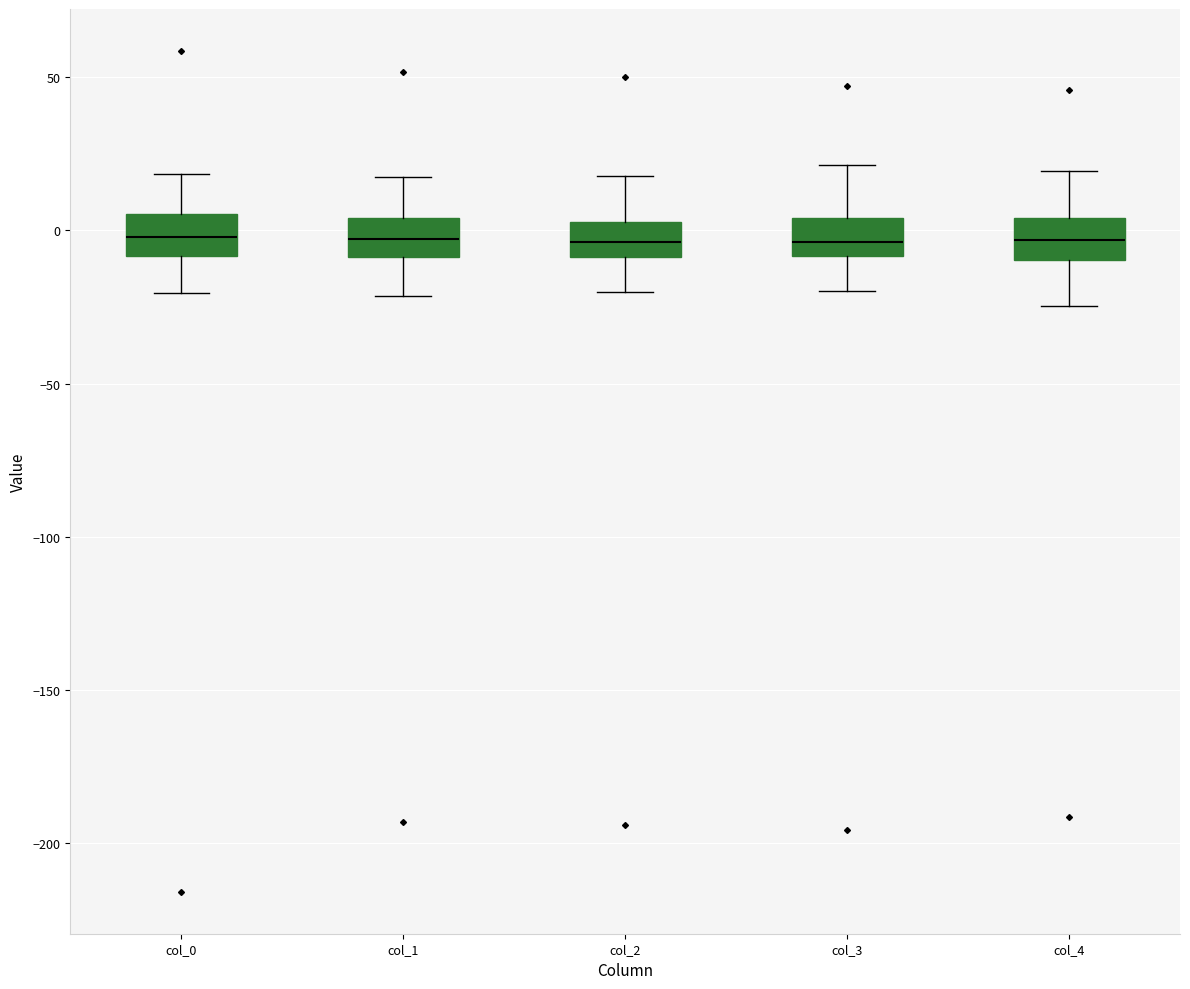

Reading left to right, transcribe this box plot: for each box, give where its median line is, the range the box spans, and where its two whiskers end, as read against the y-axis. The values are not printed on the chart, so give them approximately, as read against the axis.

col_0: median 0, box -10 to 5, whiskers -20 to 20
col_1: median -5, box -10 to 5, whiskers -20 to 20
col_2: median -5, box -10 to 5, whiskers -20 to 20
col_3: median -5, box -10 to 5, whiskers -20 to 20
col_4: median -5, box -10 to 5, whiskers -25 to 20